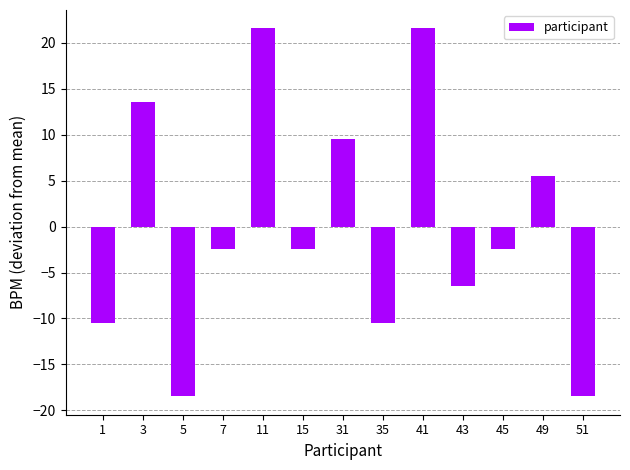

How many values exceed -2?

5